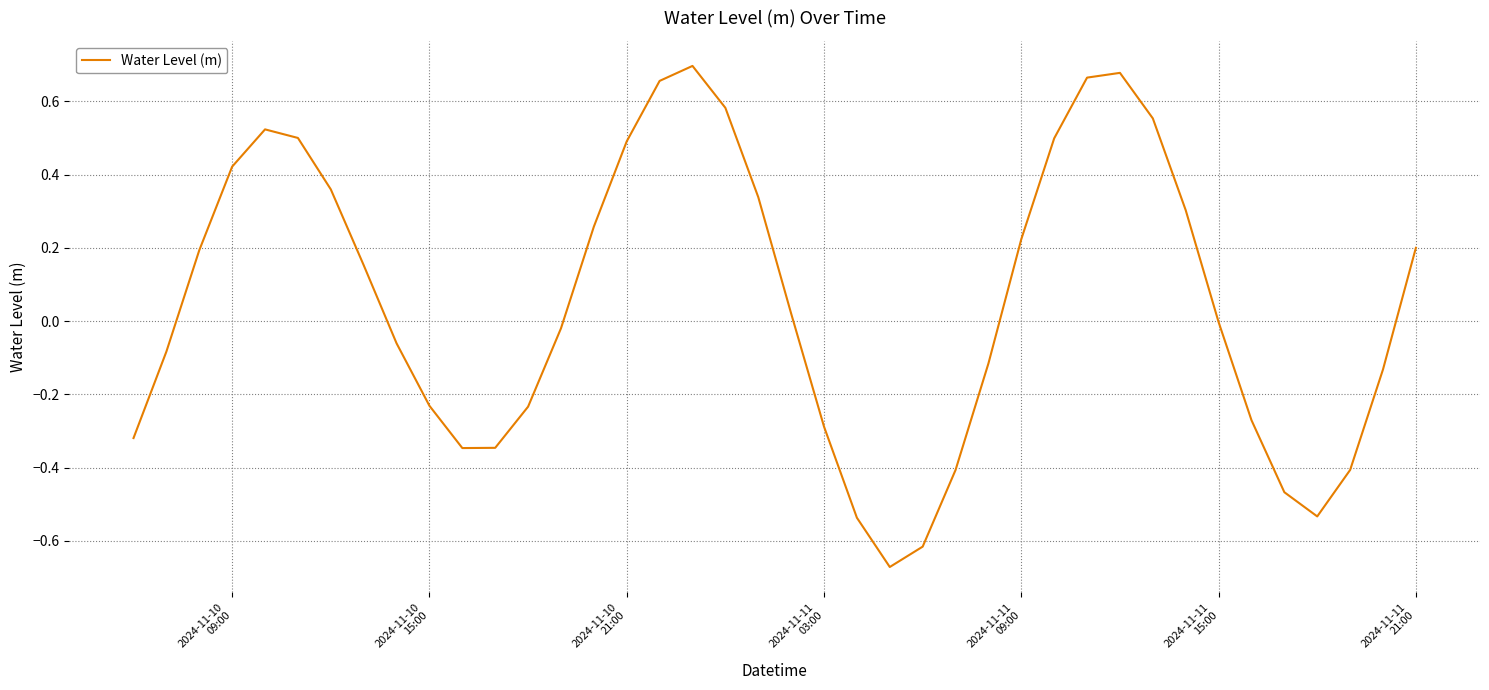

What is the difference between the maximum and minimum values?

1.4